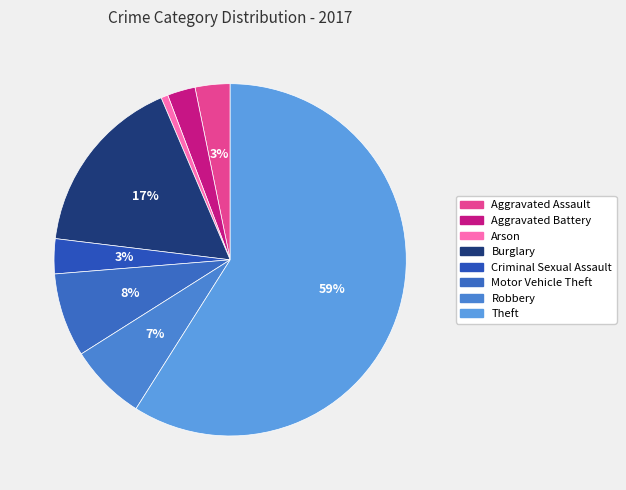

What percentage is the Burglary slice, to the nearest percent?

17%